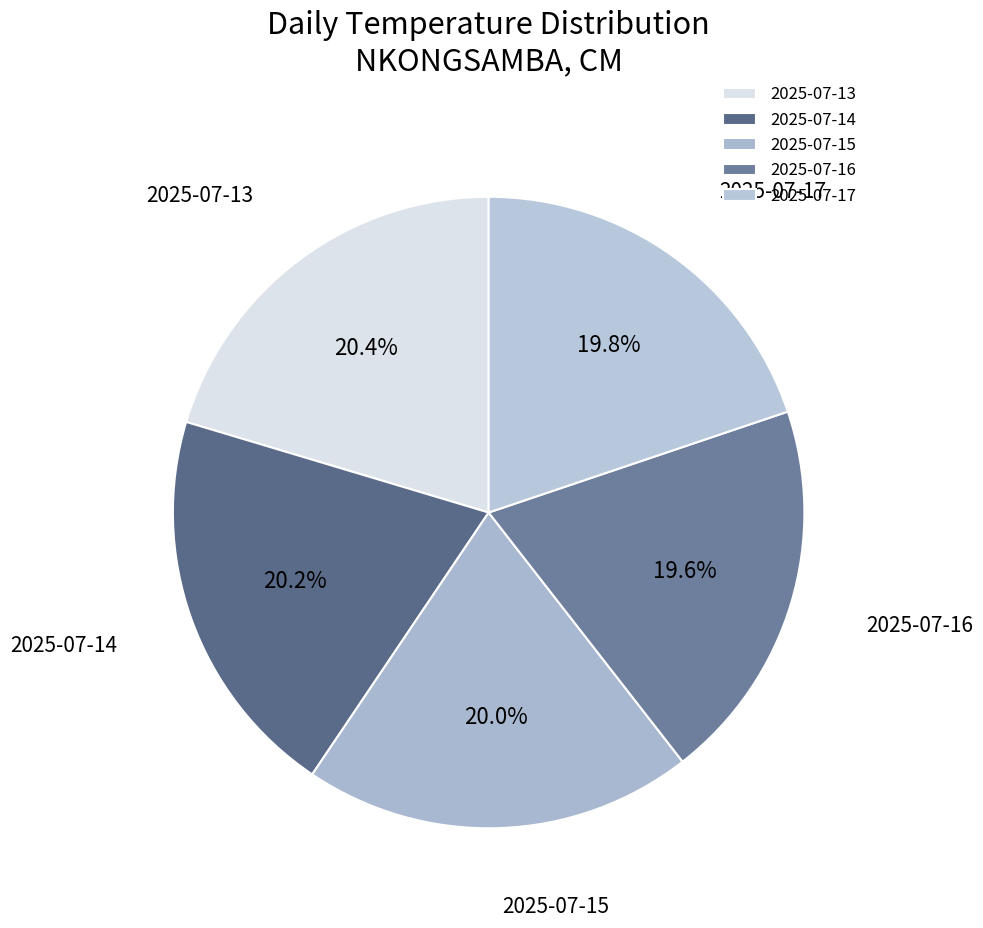

What is the ratio of the value at 2025-07-15 to the value at 2025-07-14?

1.0